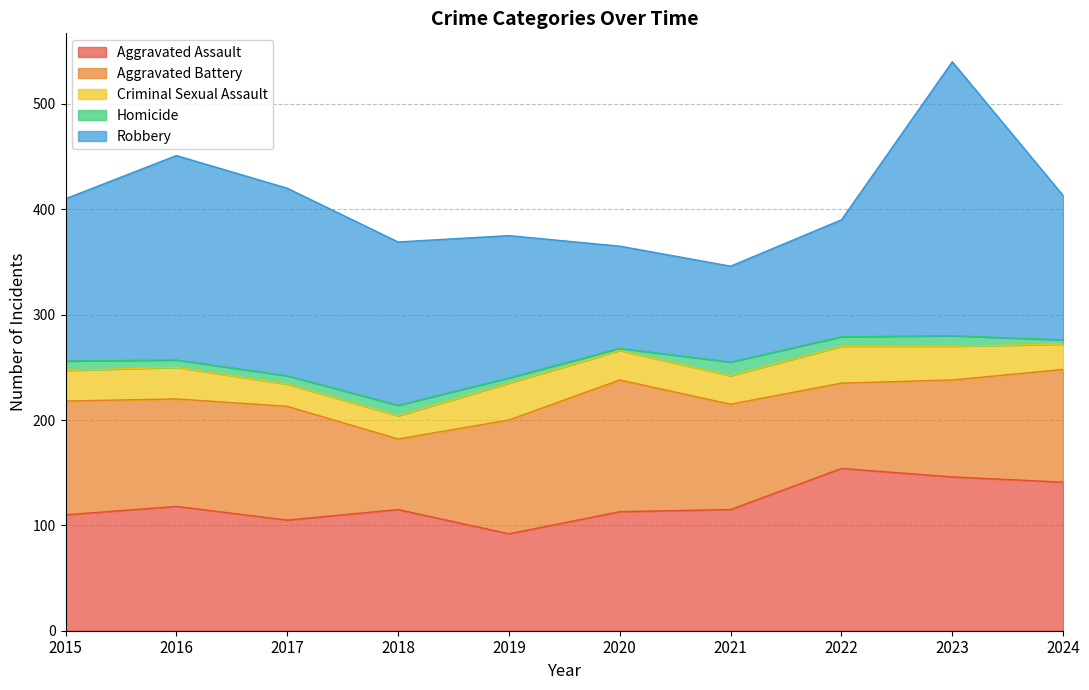

The value of Aggravated Assault at 2021 is 115. True or false?

True